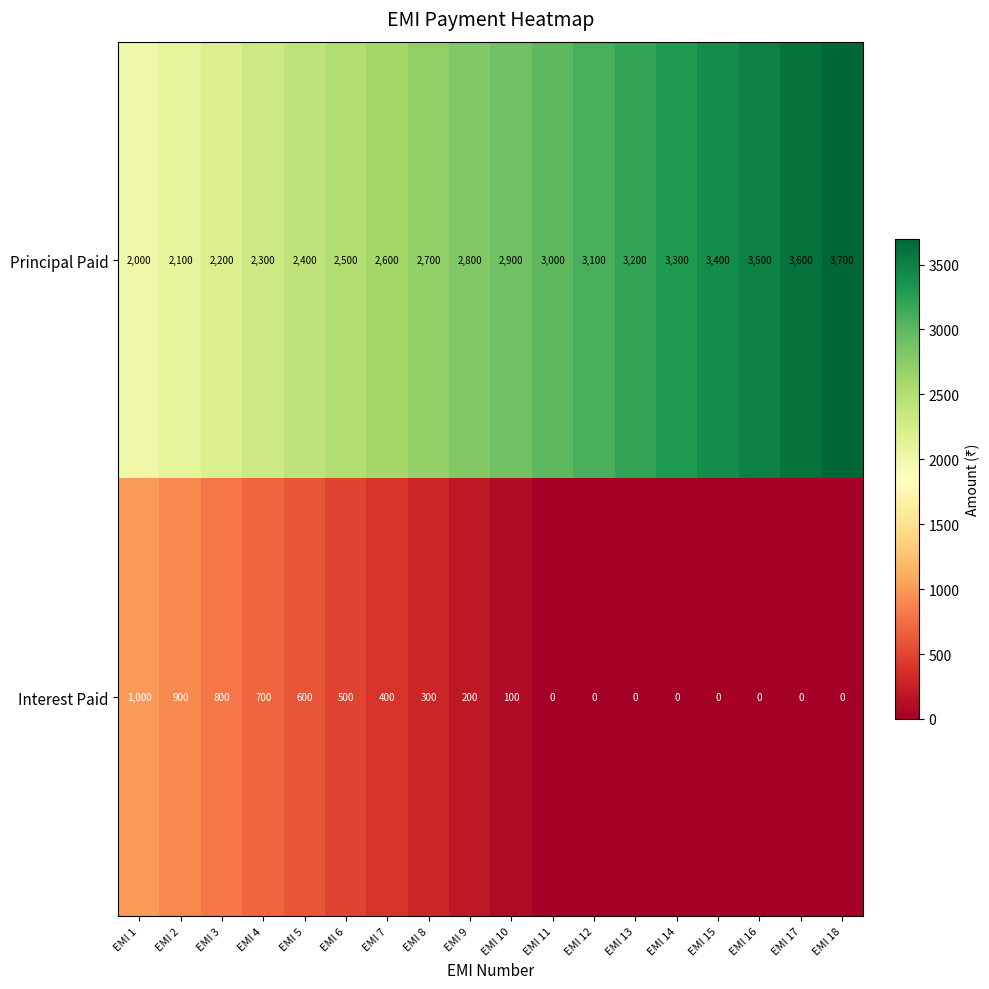

What is the difference between the Interest Paid values at EMI 9 and EMI 16?

200